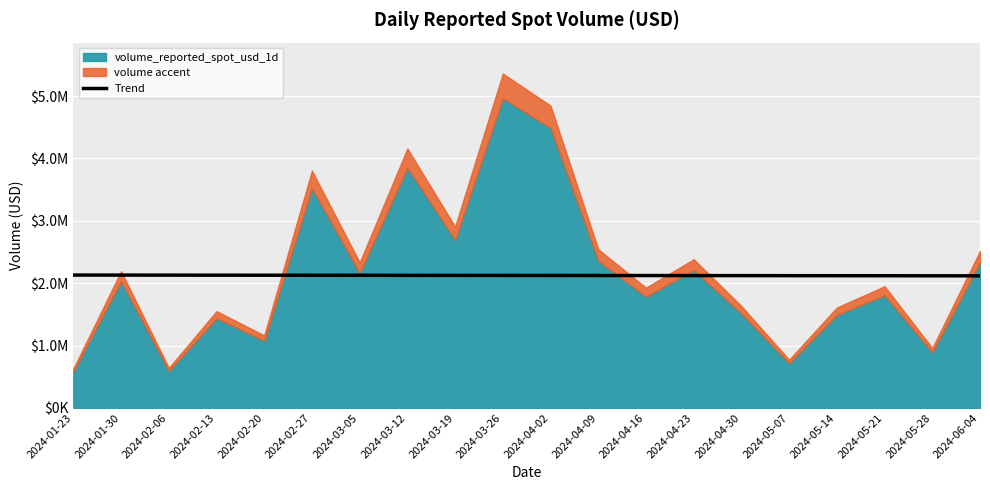

What is the label of the 16th point from the left?

2024-05-07